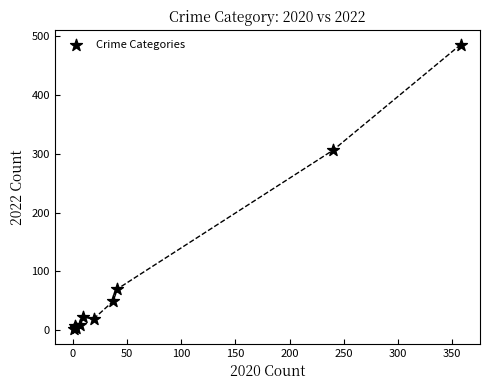

What Y value in the scatter plot is closest to 243?

306